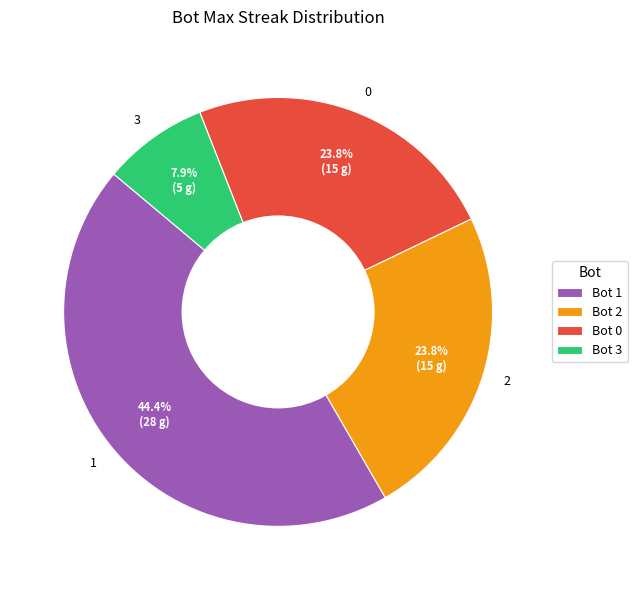

Is there any slice that represents more than half of the pie?

No